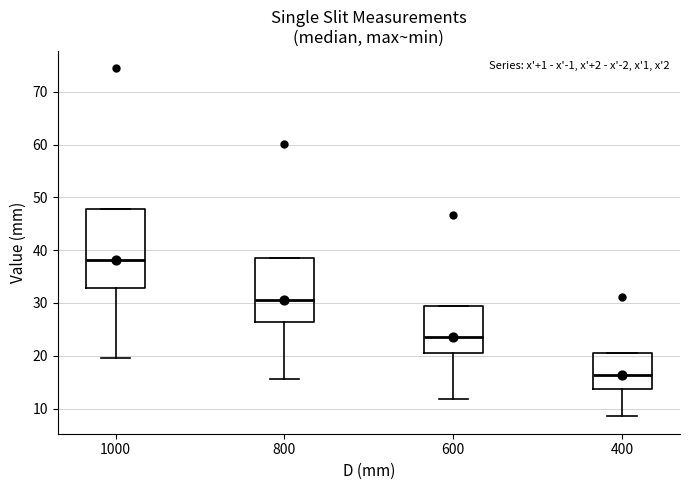

Which box's median line is the lowest?

400